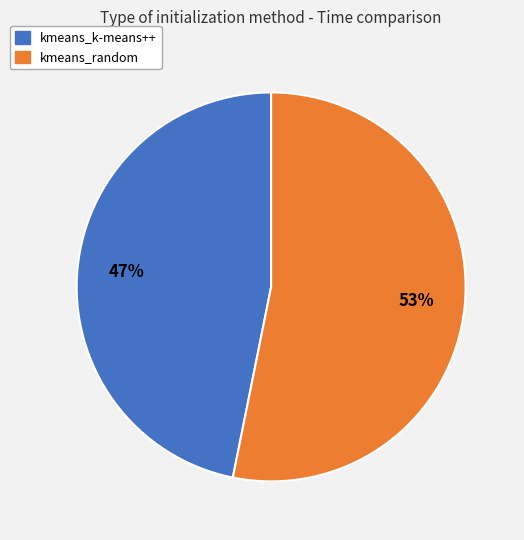

Which slice is the largest?

kmeans_random